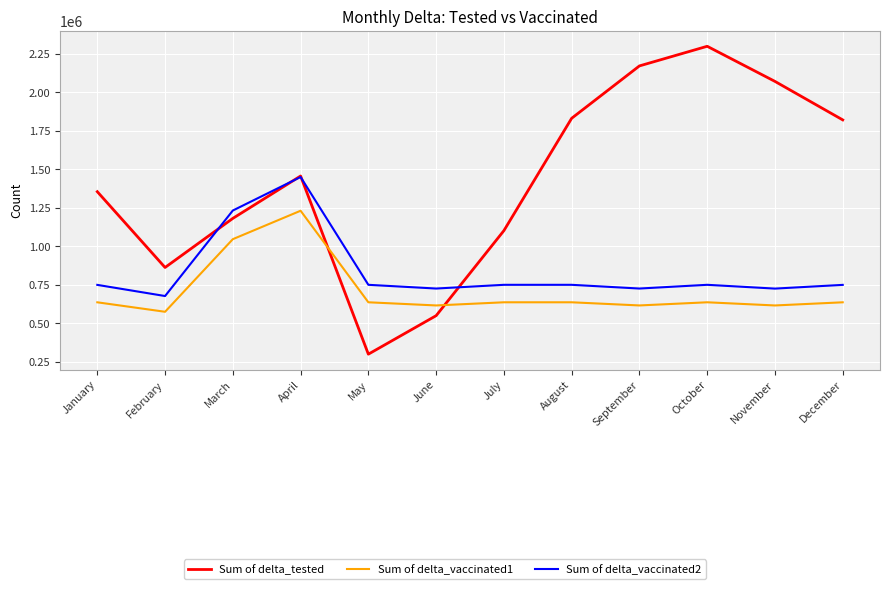

How many interior local valleys does the Sum of delta_vaccinated1 series have?

4